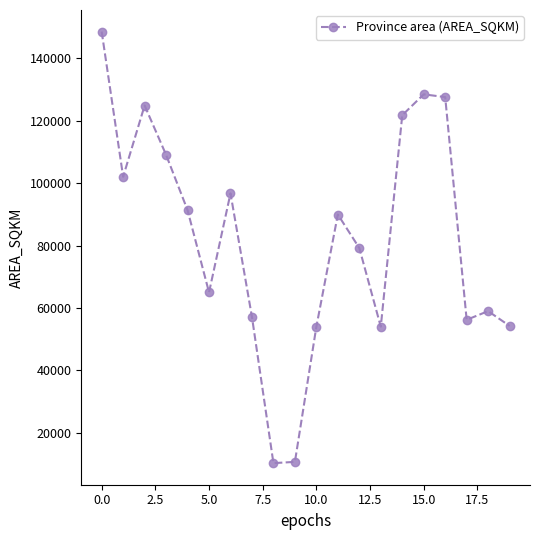

What is the difference between the maximum and minimum values?

138411.0